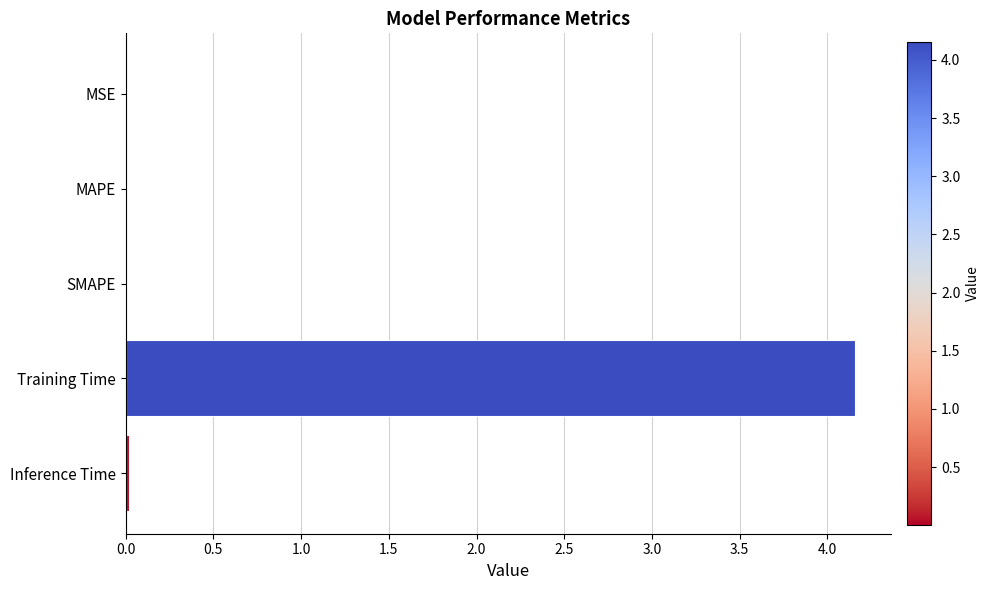

Which label corresponds to the largest value in the chart?

Training Time